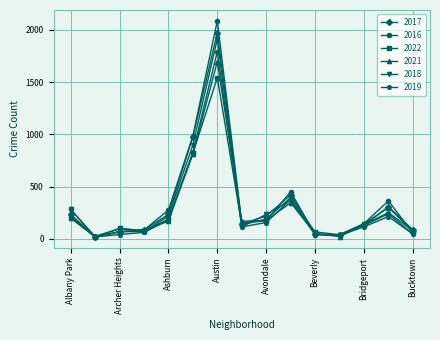

True or false: 2022 has more than 1 points higher than both neighbors.

True